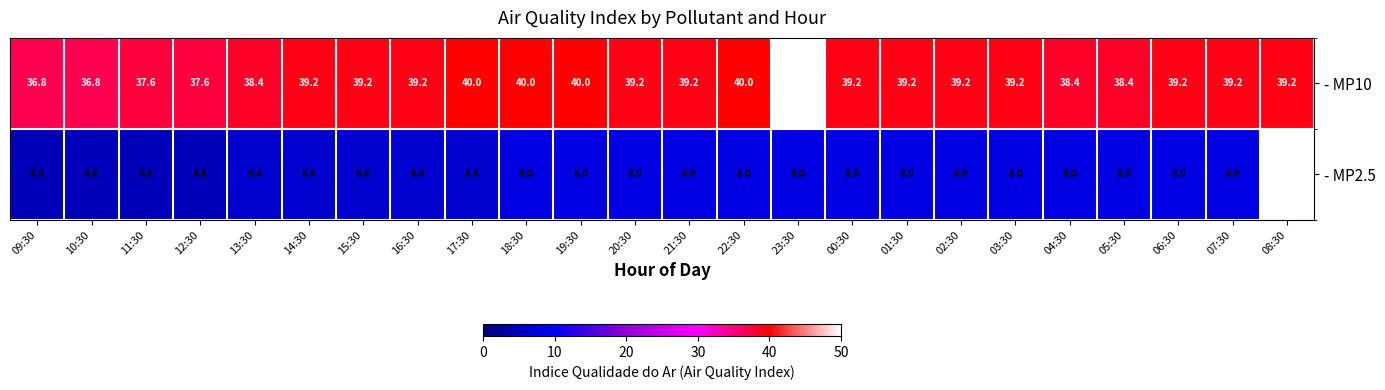

Is it true that - MP2.5 equals 11.9 at 20:30?

False